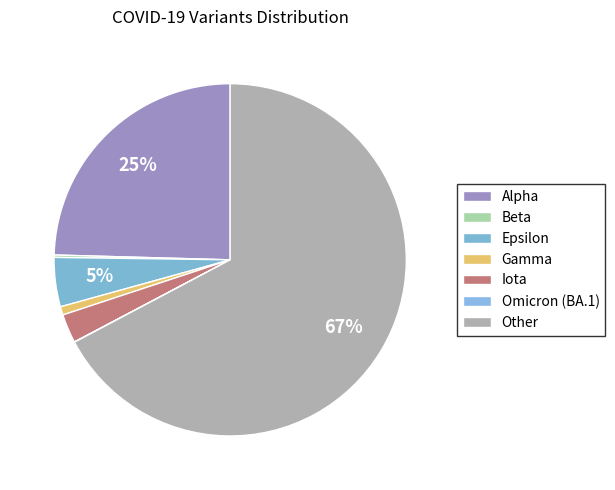

To the nearest percent, what is the difference between the largest and smallest slice percentages?

67%